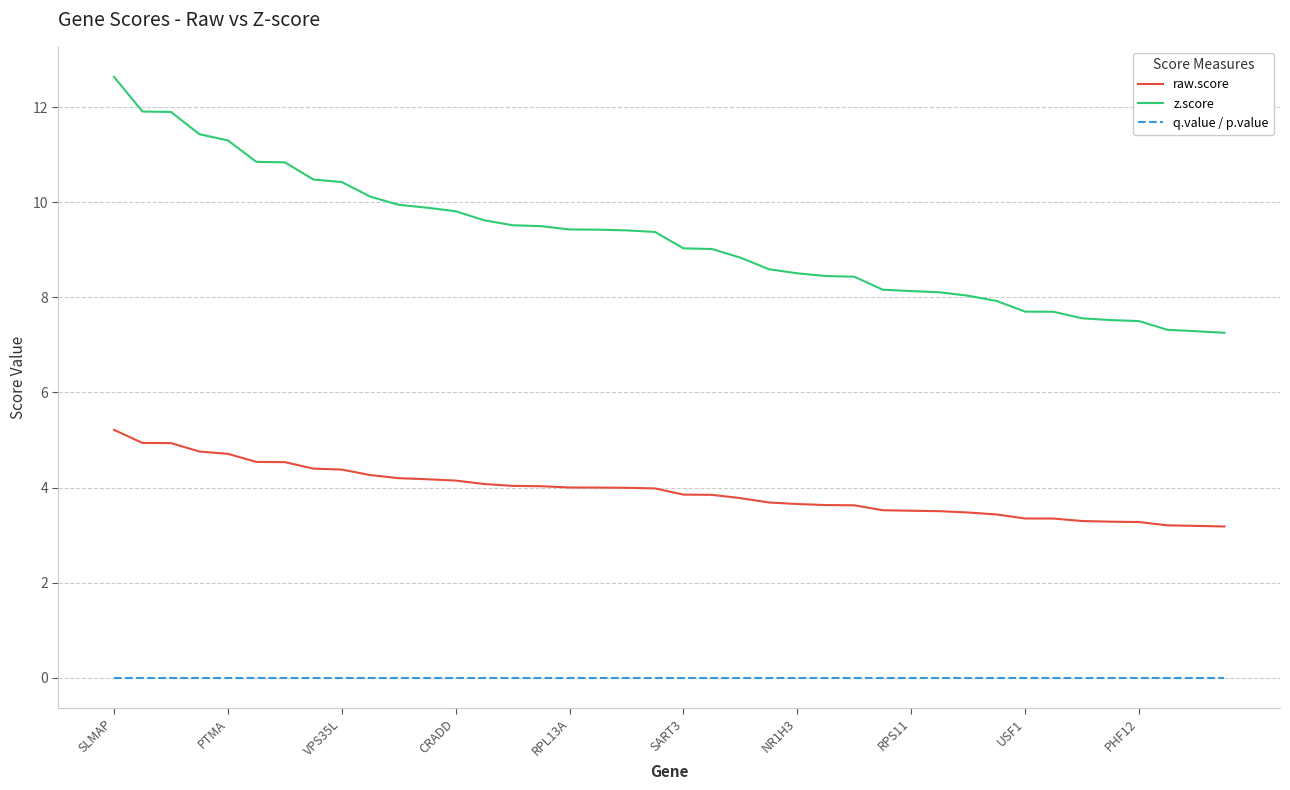

List the series in order of their peak value, highest first.

z.score, raw.score, q.value / p.value